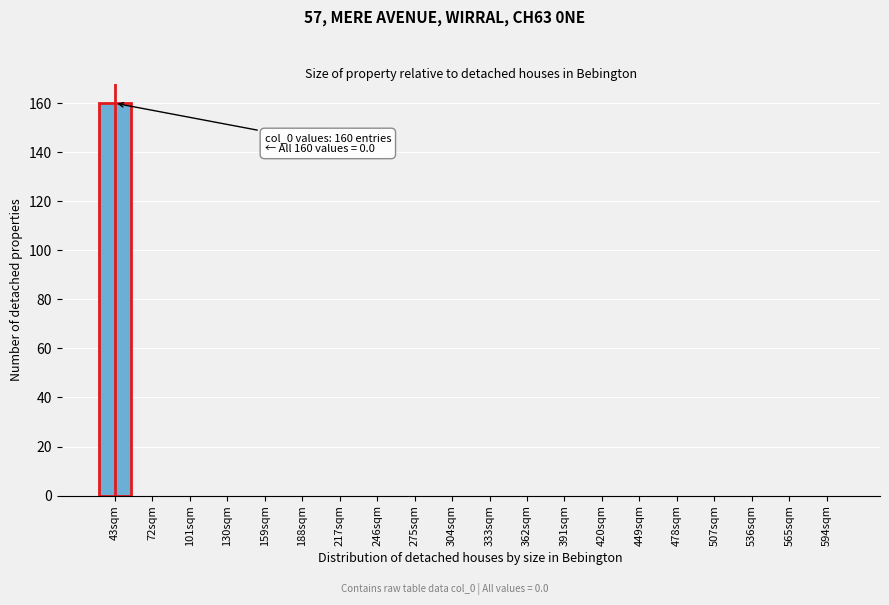

Reading left to right, list all the values displayed in this chart.

43sqm=160	72sqm=0	101sqm=0	130sqm=0	159sqm=0	188sqm=0	217sqm=0	246sqm=0	275sqm=0	304sqm=0	333sqm=0	362sqm=0	391sqm=0	420sqm=0	449sqm=0	478sqm=0	507sqm=0	536sqm=0	565sqm=0	594sqm=0